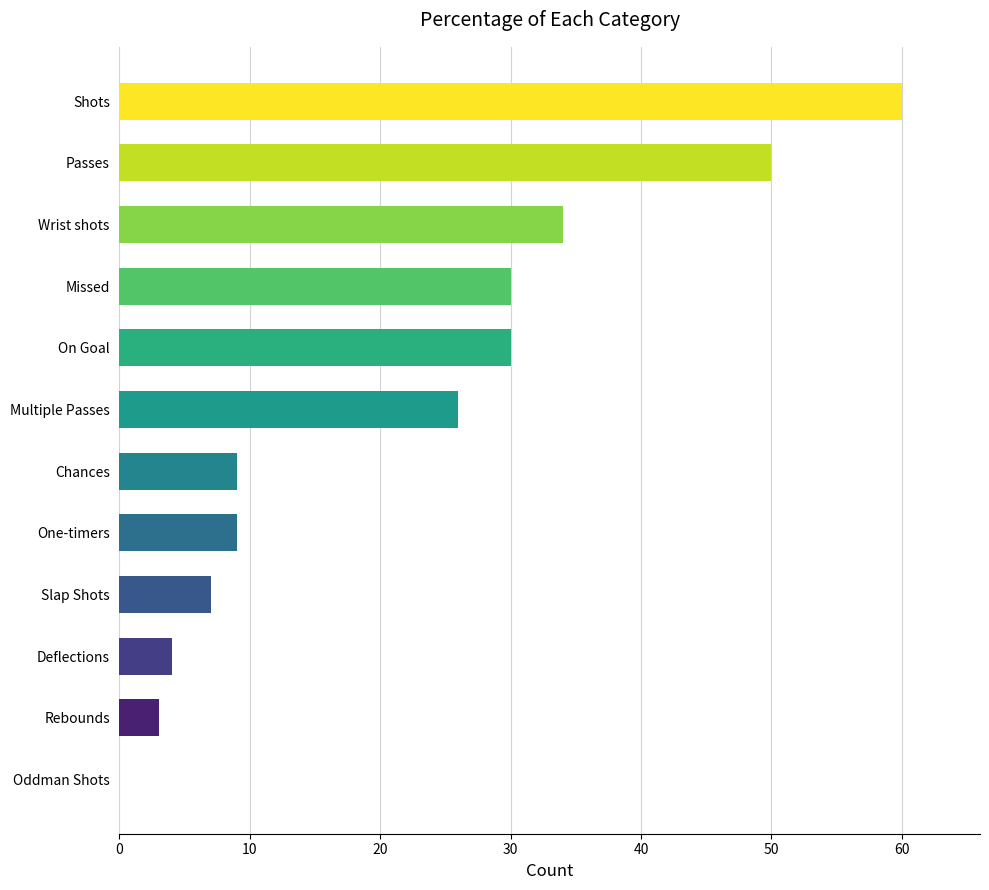

What is the approximate value at Wrist shots, to the nearest 5?

35